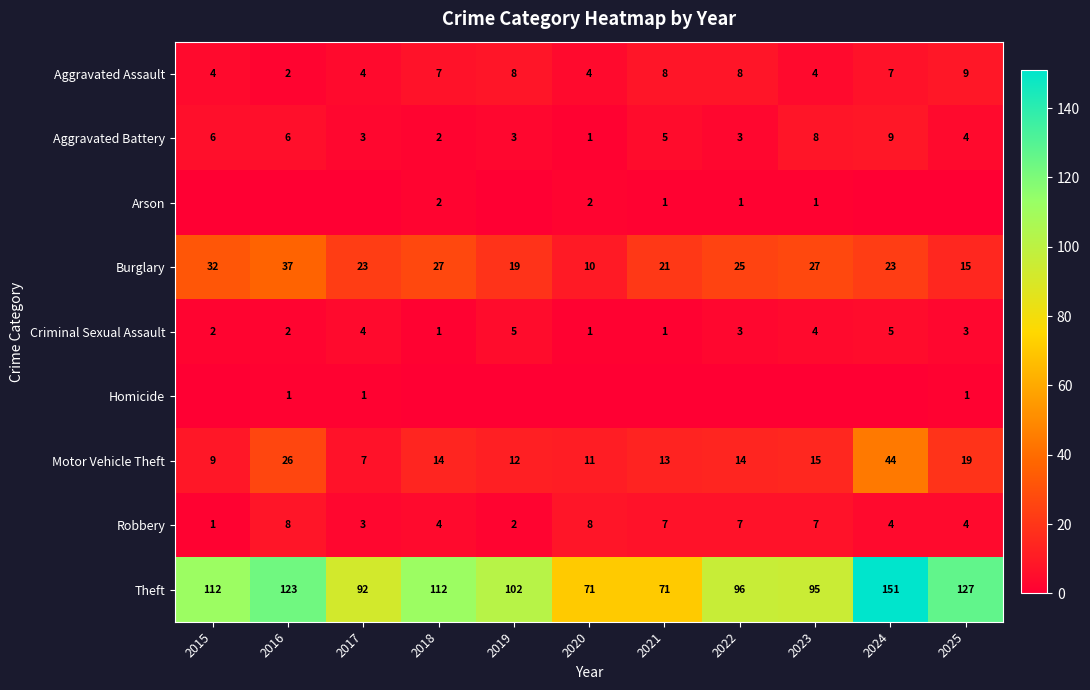

True or false: Burglary has a value of 11 at 2019.

False